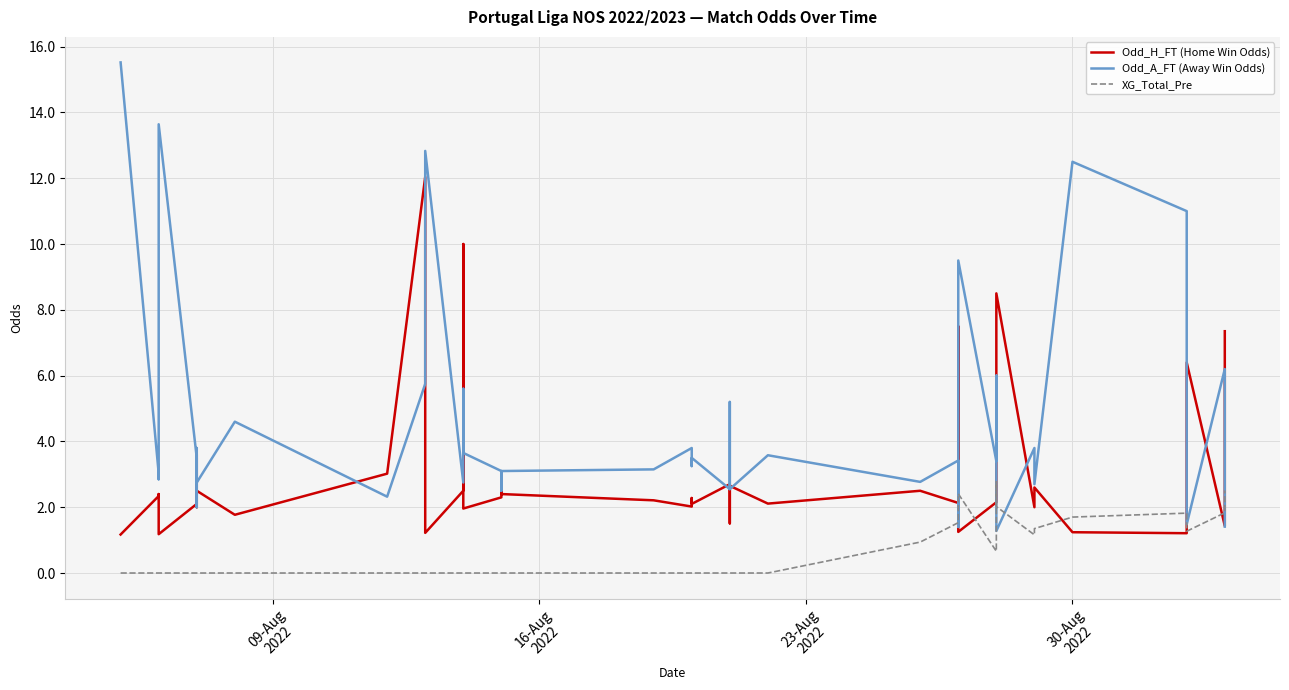

Which series has the widest spread of values?

Odd_A_FT (Away Win Odds)